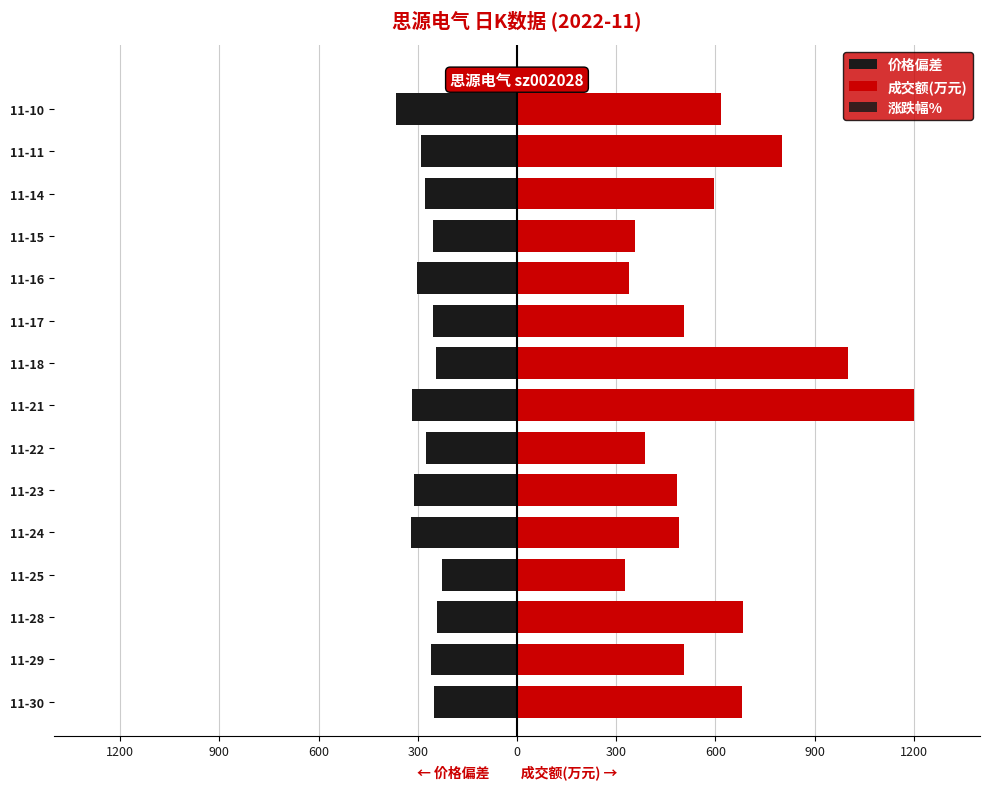

The 成交额(万元) series shows 494.1 at 11-25. True or false?

False